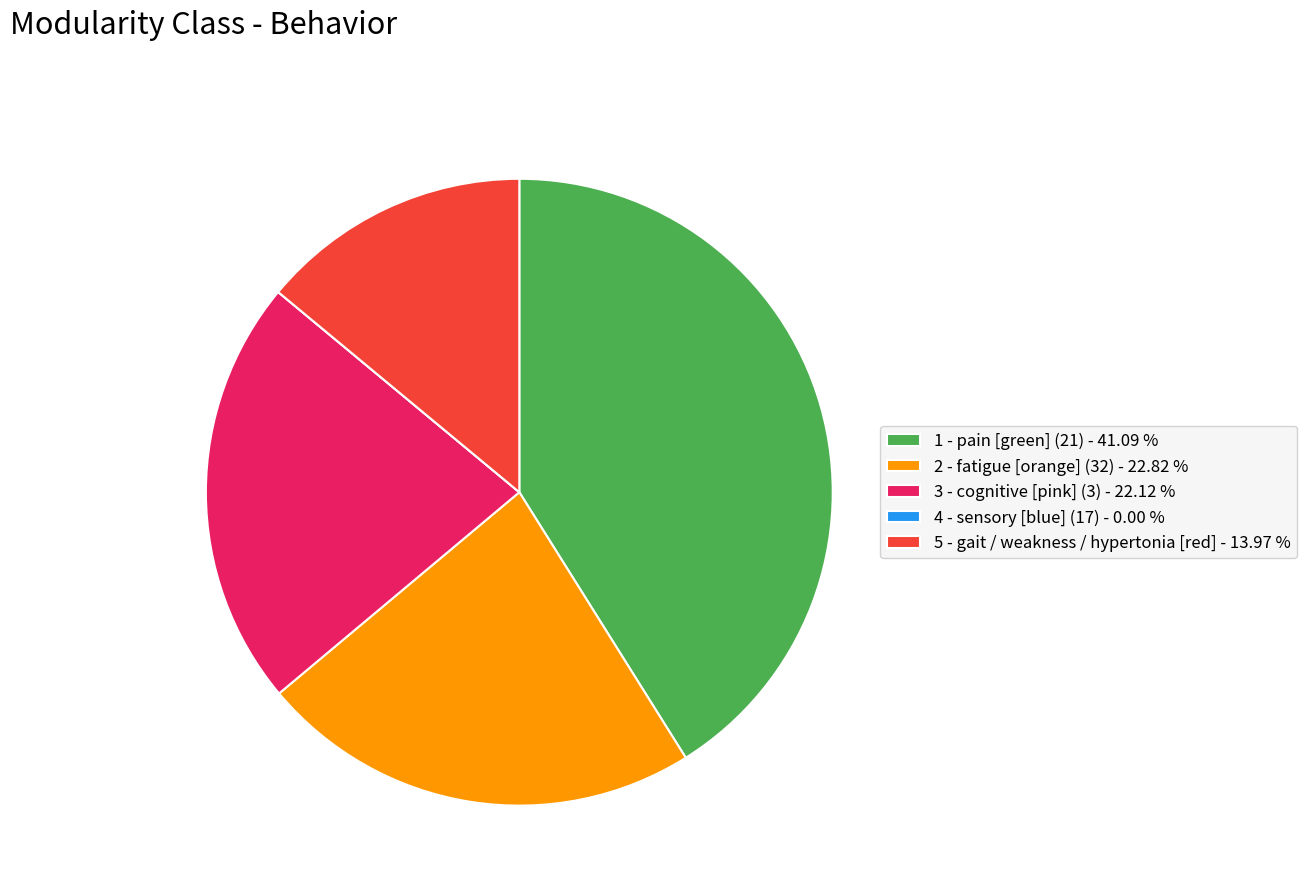

Is there a majority slice in this chart?

No